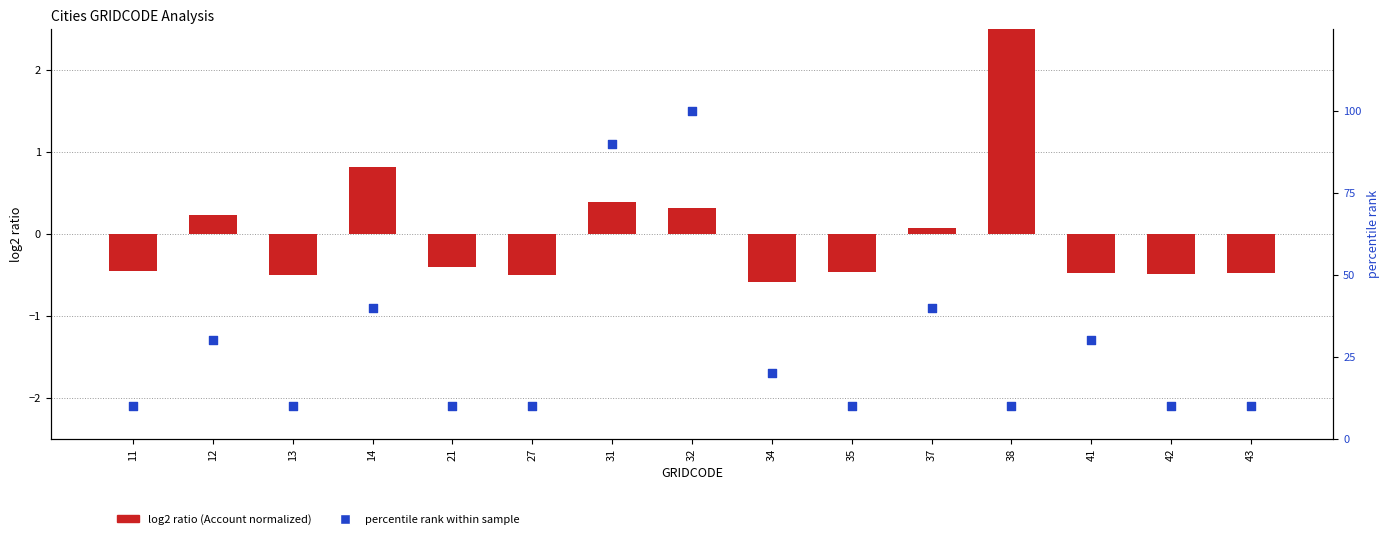

What is the total value across all series at 38?

12.5